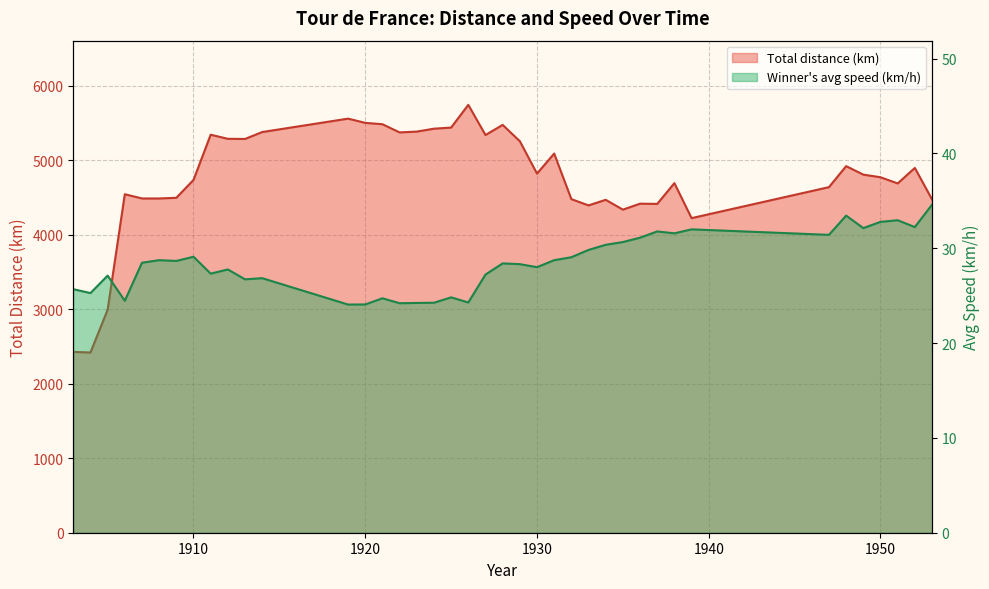

What is the approximate value of Winner's avg speed (km/h) at 1909?

28.7